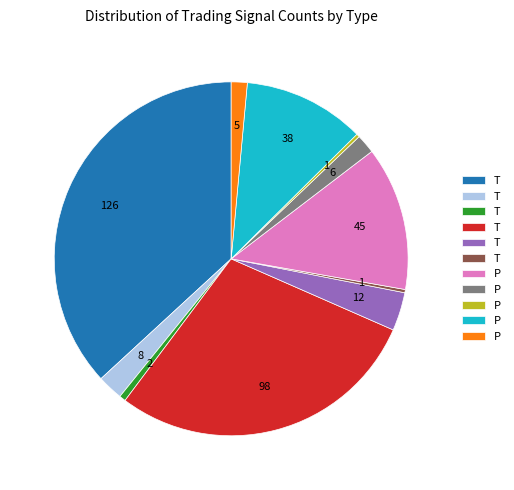

Is there a majority slice in this chart?

No